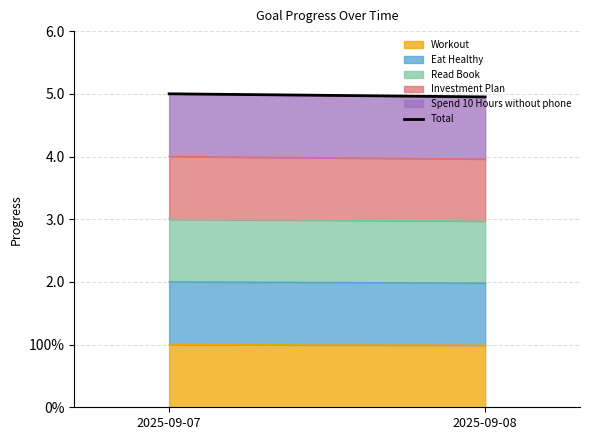

What is the greatest value displayed?

5.0